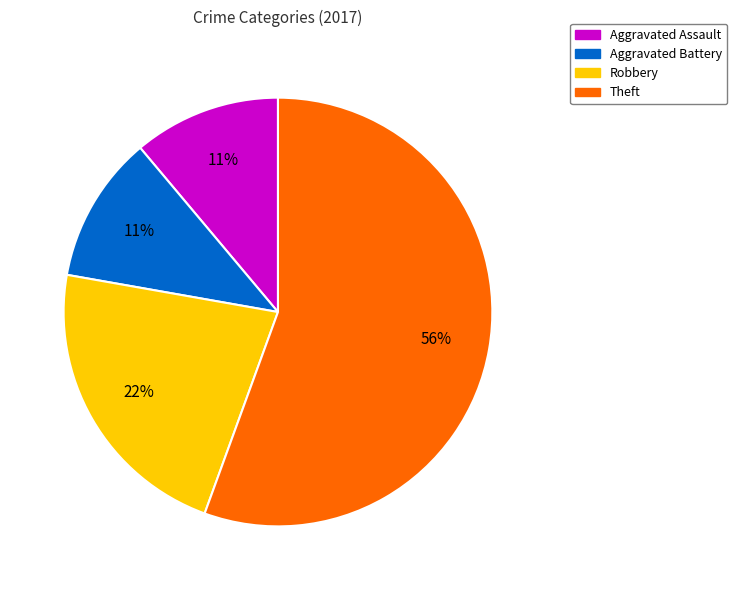

To the nearest percent, what percentage of the pie is Theft?

56%